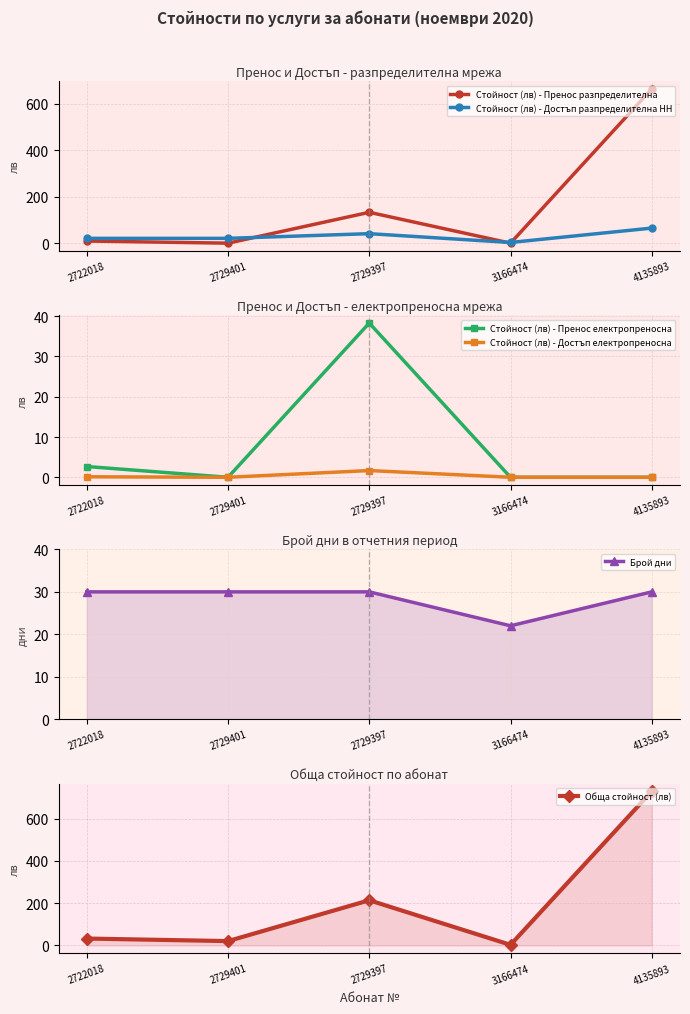

At 4135893, list the series in order from largest to smallest.

Обща стойност (лв), Стойност (лв) - Пренос разпределителна, Стойност (лв) - Достъп разпределителна НН, Брой дни, Стойност (лв) - Пренос електропреносна, Стойност (лв) - Достъп електропреносна